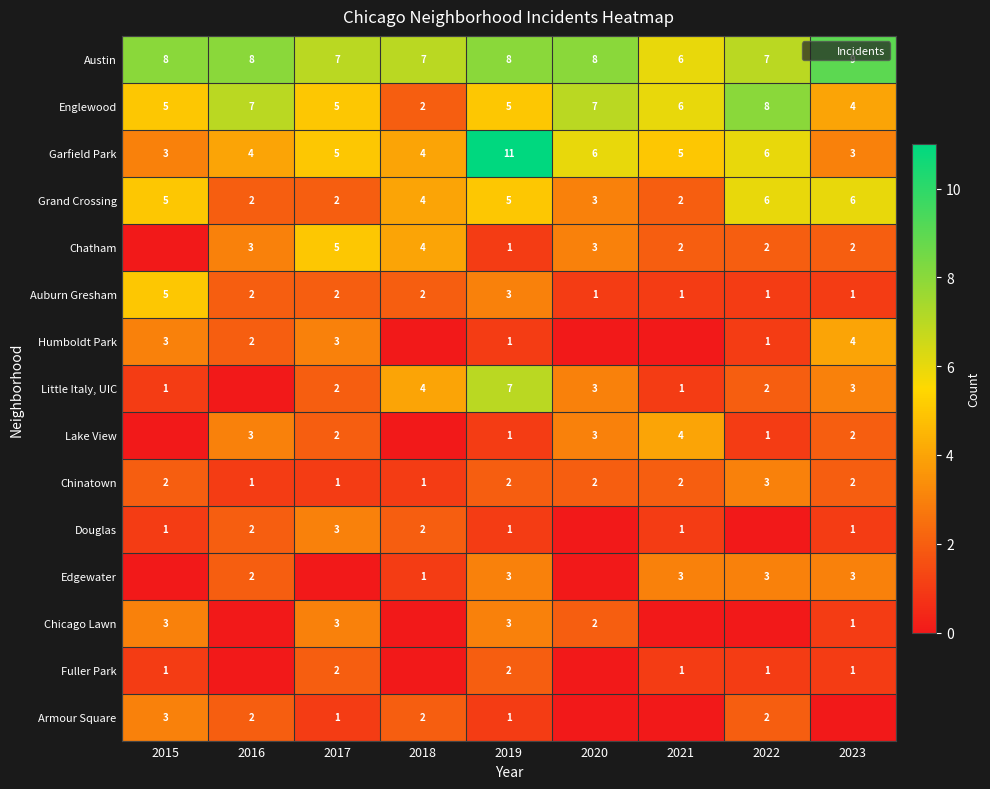

The Grand Crossing series shows 4 at 2017. True or false?

False